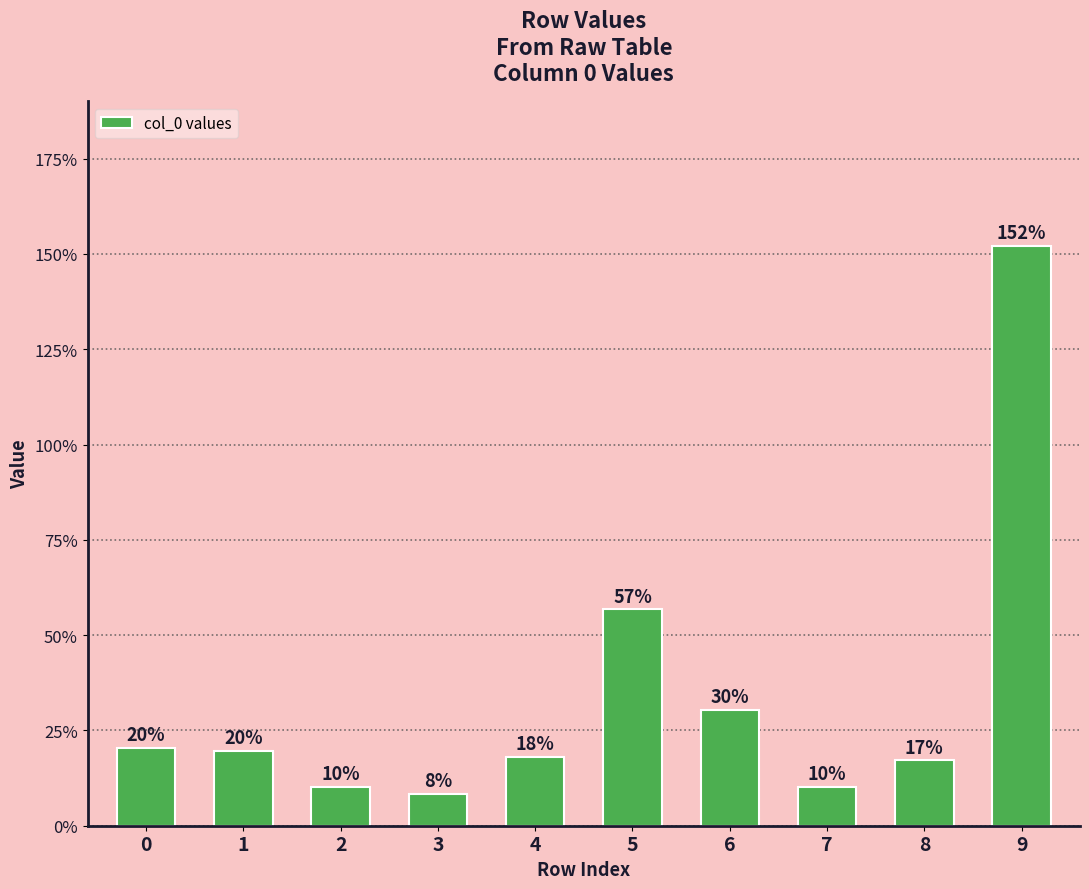

What is the change in value from 3 to 8?

+0.1